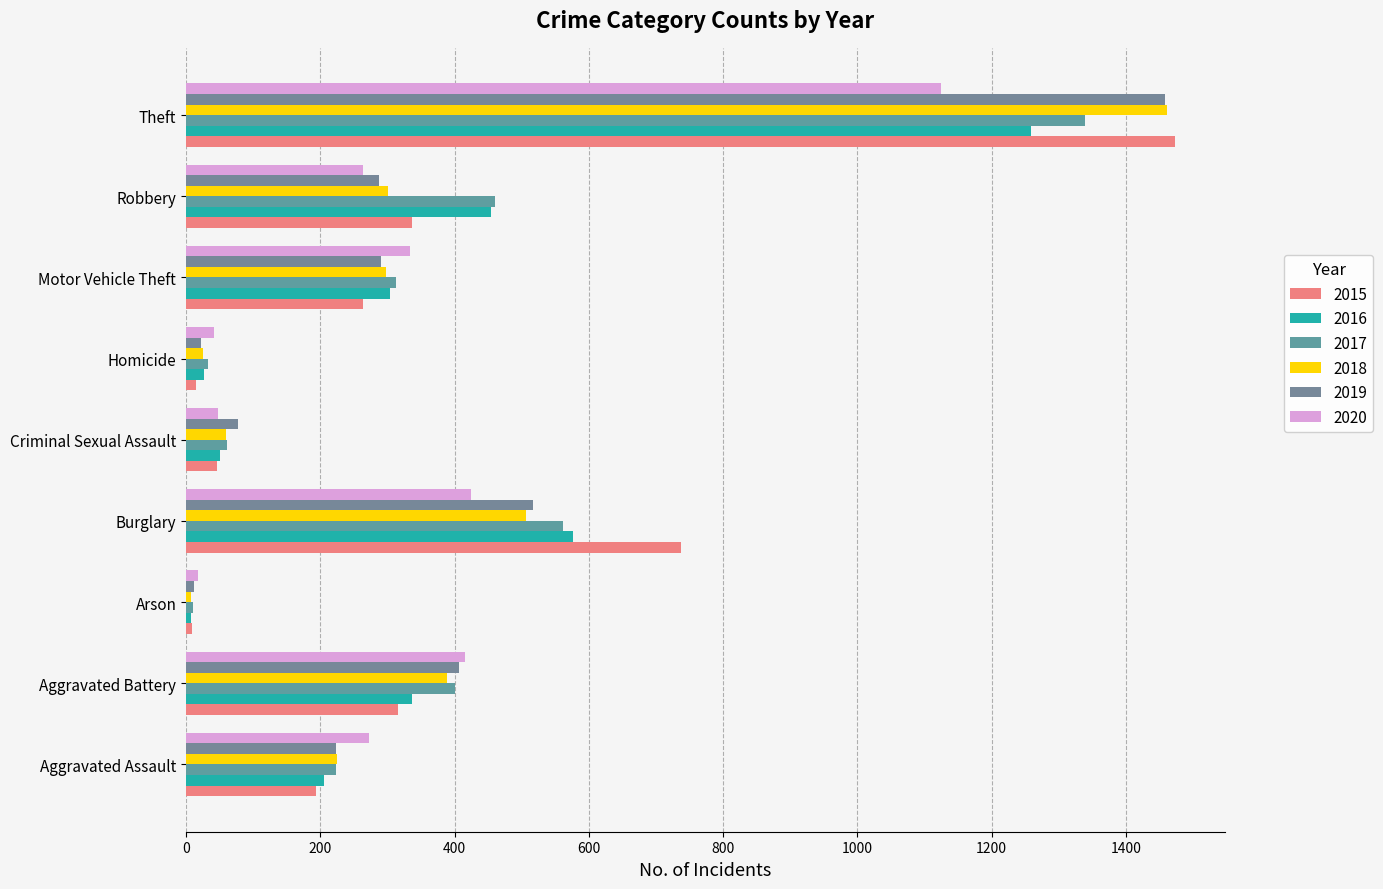

The 2015 series shows 316 at Aggravated Battery. True or false?

True